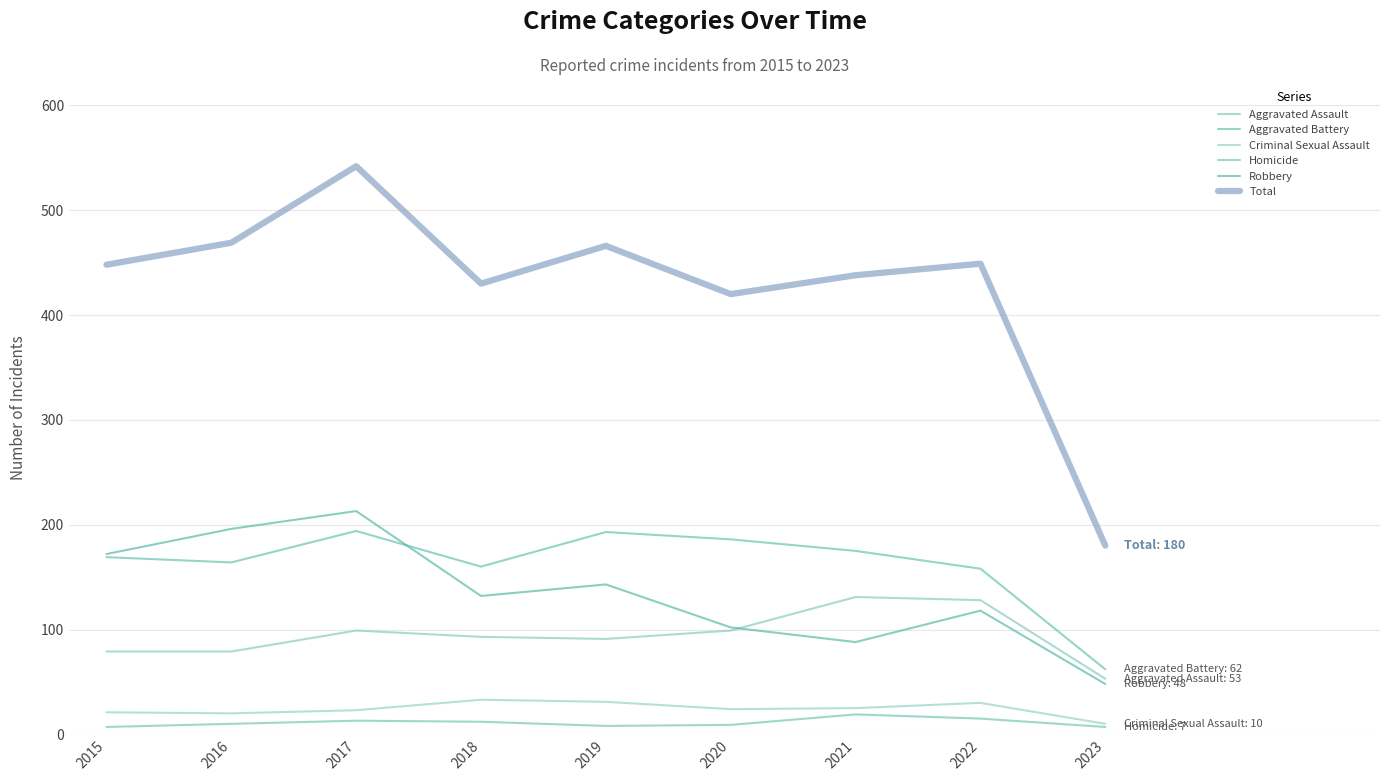

How many lines are shown in the chart?

6